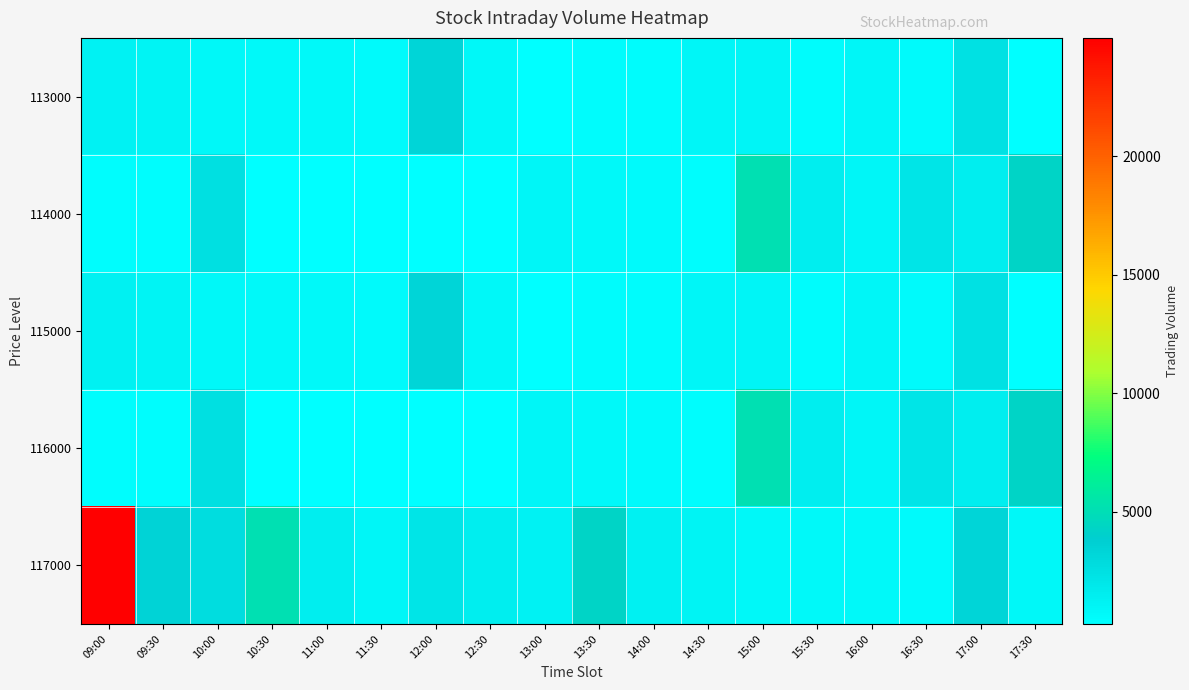

Which series has the widest spread of values?

117000